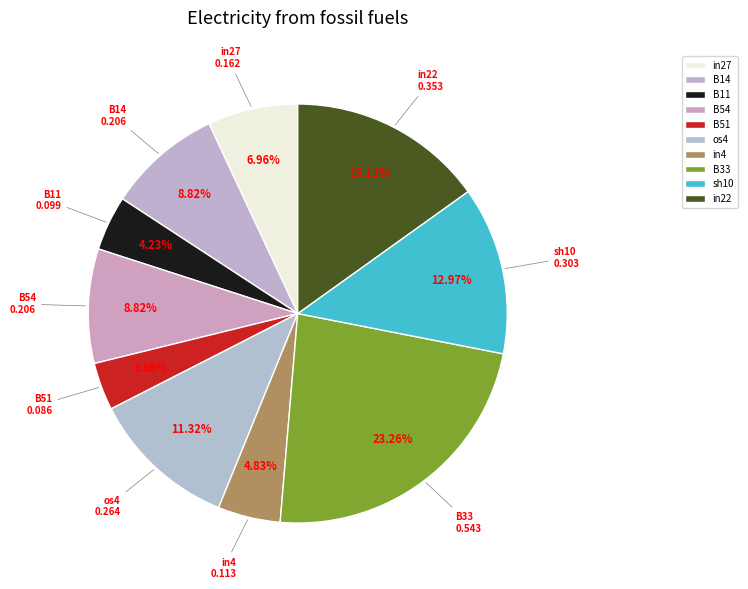

Which category has the biggest portion of the pie?

B33